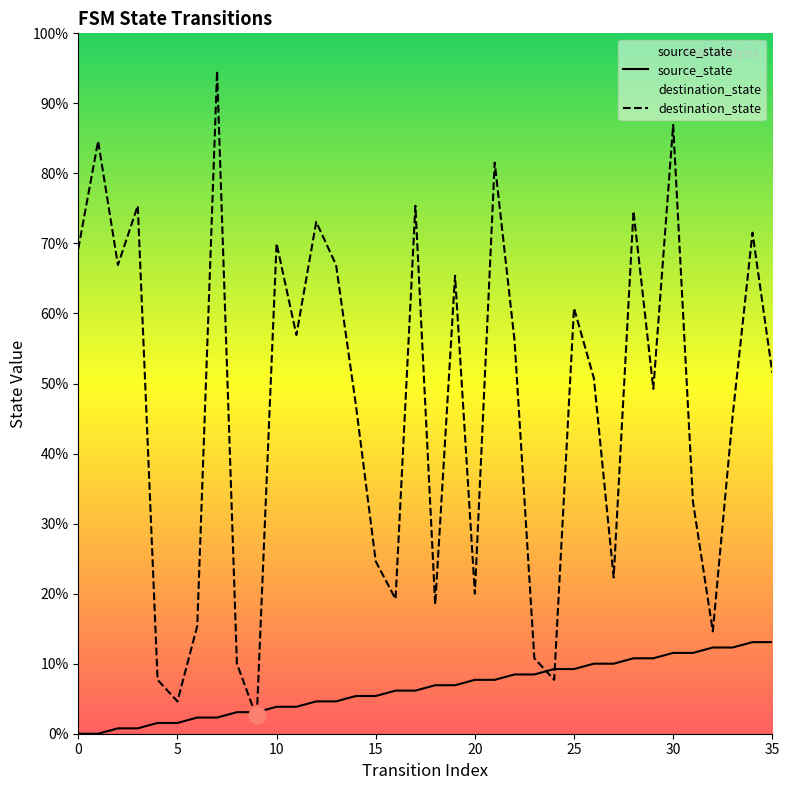

In destination_state, how many points are higher than both neighbors (excluding endpoints)?

12